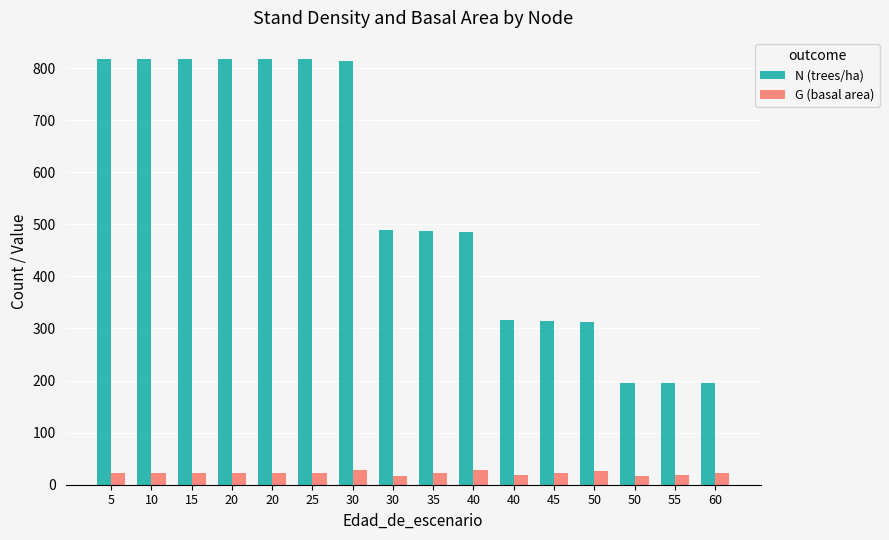

Is it true that G (basal area) equals 22.1 at 15?

True